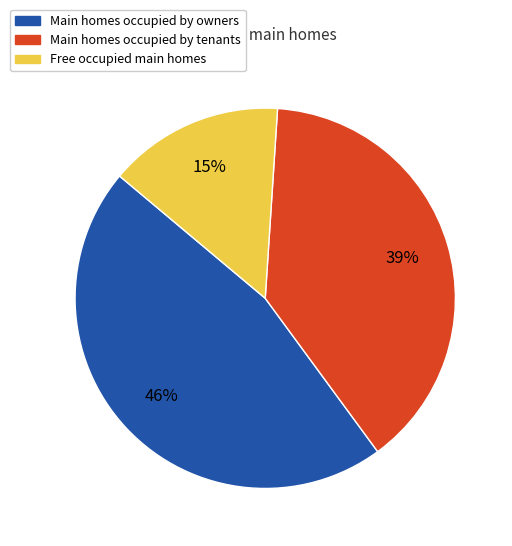

To the nearest percent, what is the difference between the largest and smallest slice percentages?

31%